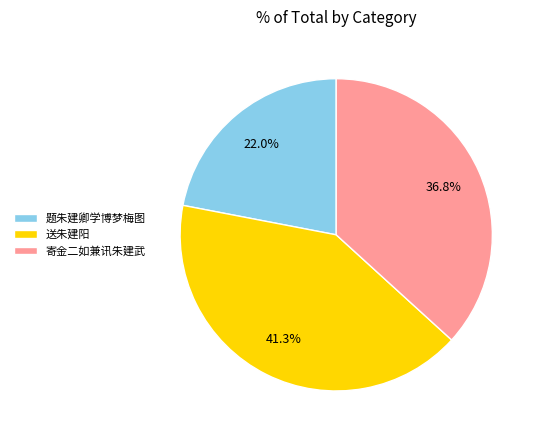

To the nearest percent, what is the difference between the 寄金二如兼讯朱建武 and 题朱建卿学博梦梅图 slice percentages?

15%